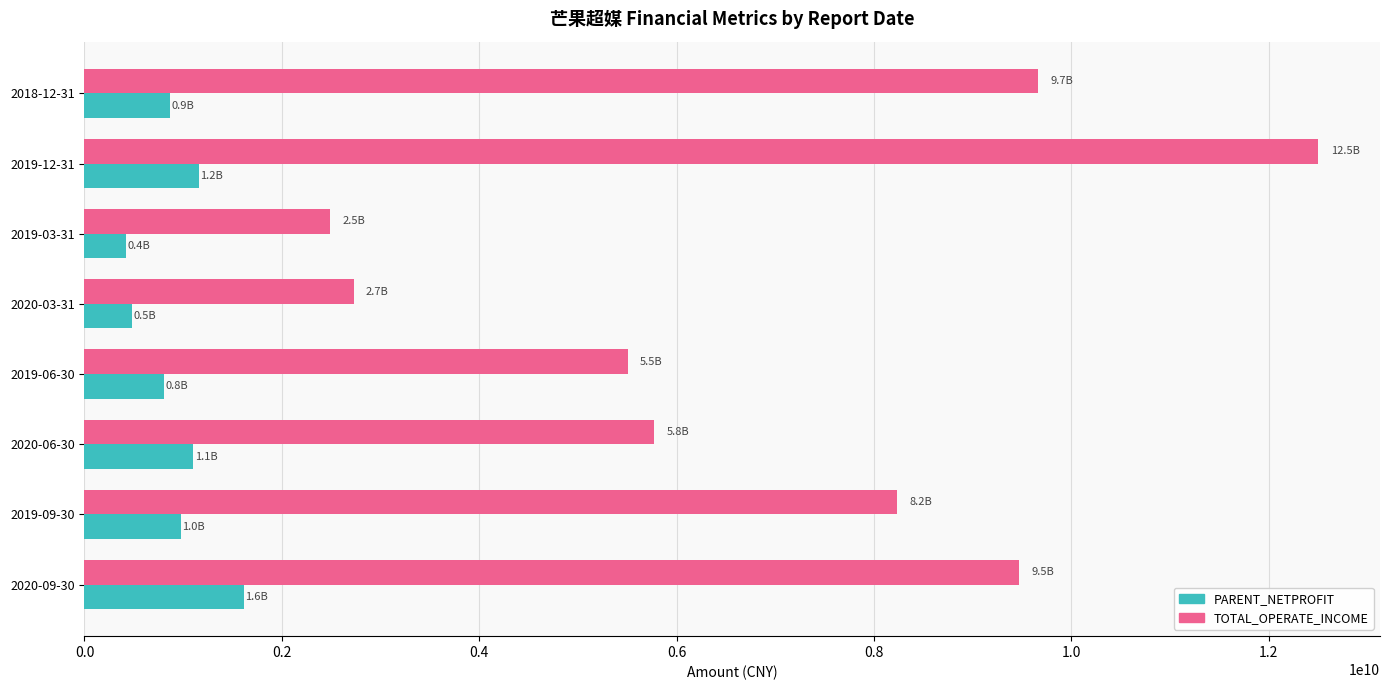

Which category has the highest value across all series?

2019-12-31